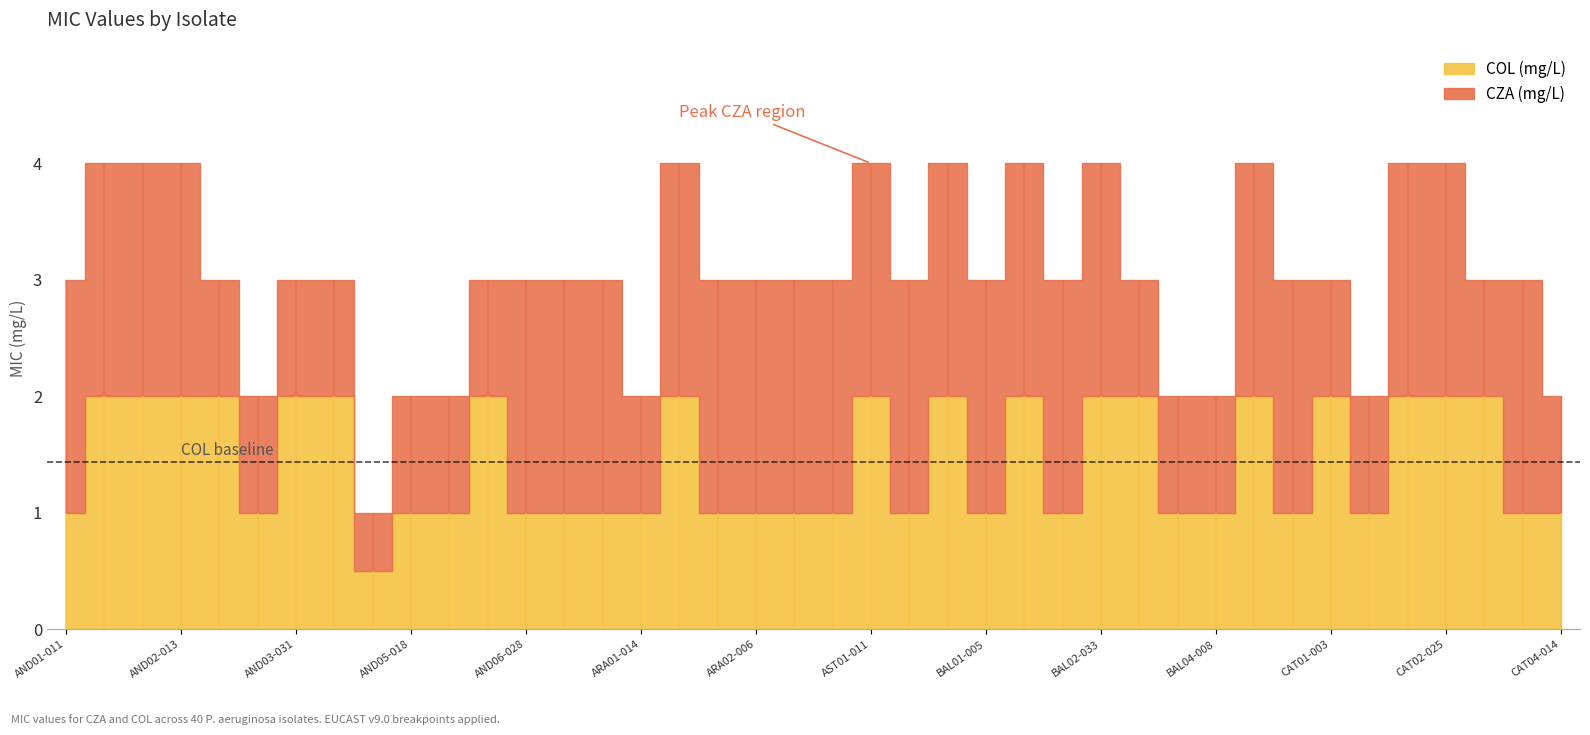

What is the label of the 28th point from the left?

BAL02-033